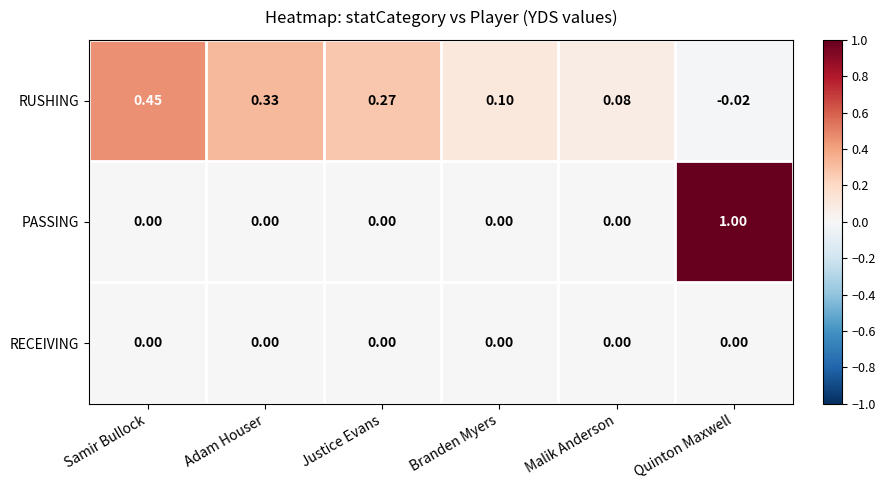

Which series has the largest total across all categories?

RUSHING